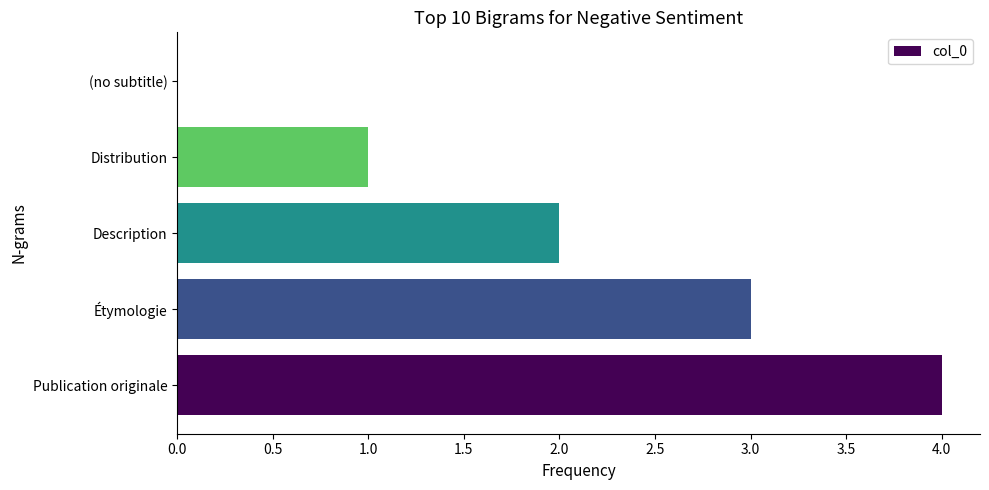

What is the sum of the values at Étymologie and (no subtitle)?

3